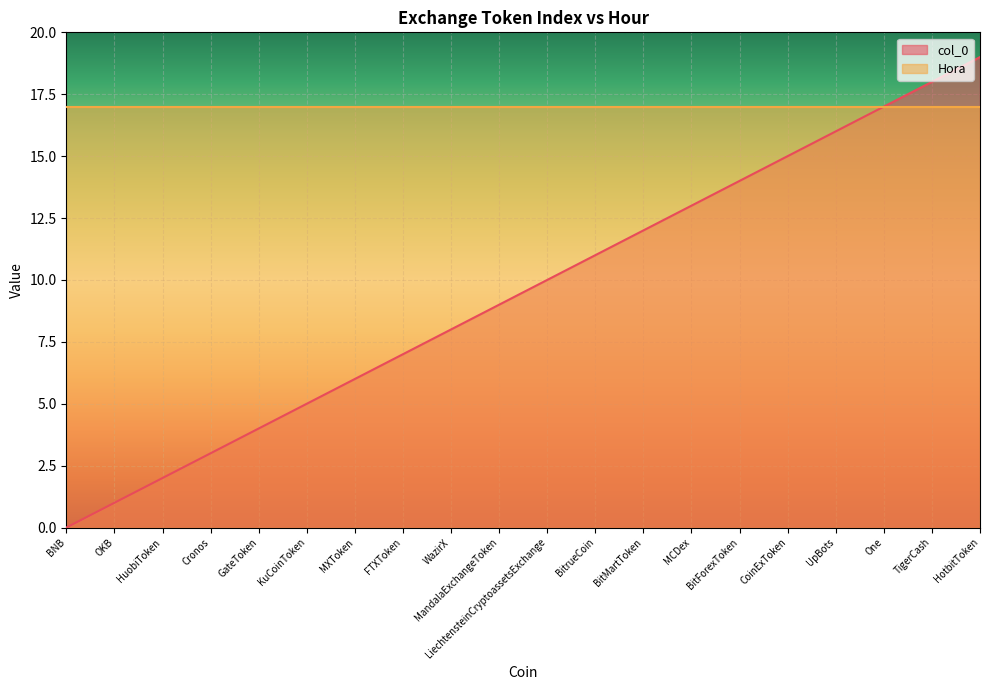

Approximately how many times larger is the value at HuobiToken compared to OKB?

2.0